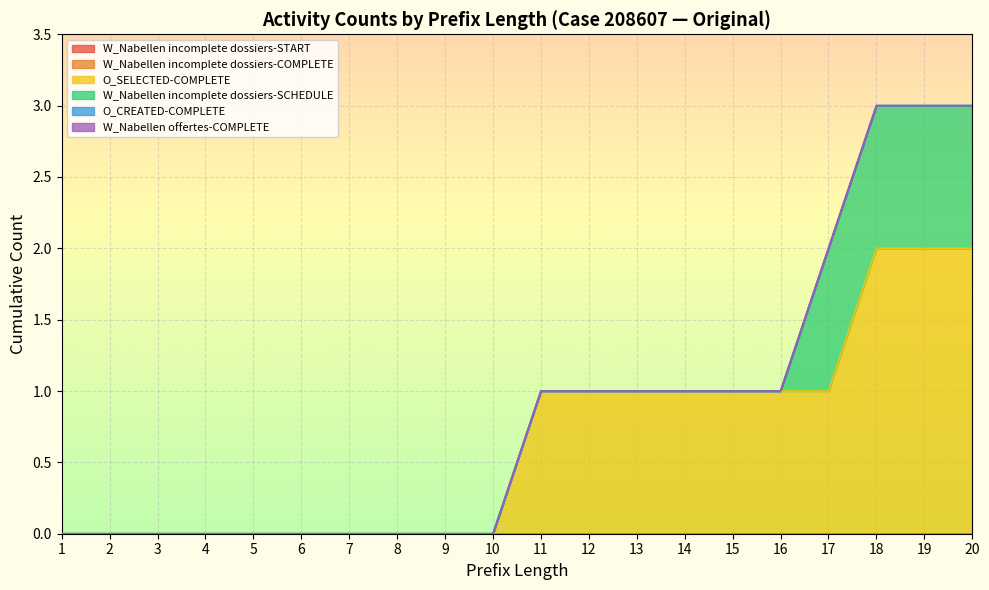

Which series has the largest total across all categories?

O_SELECTED-COMPLETE